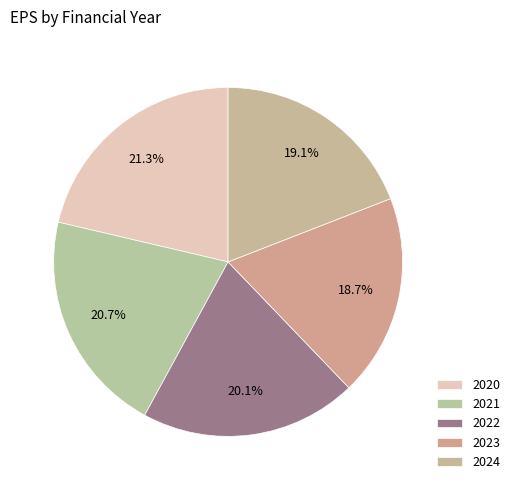

What is the change in value from 2020 to 2022?

-296